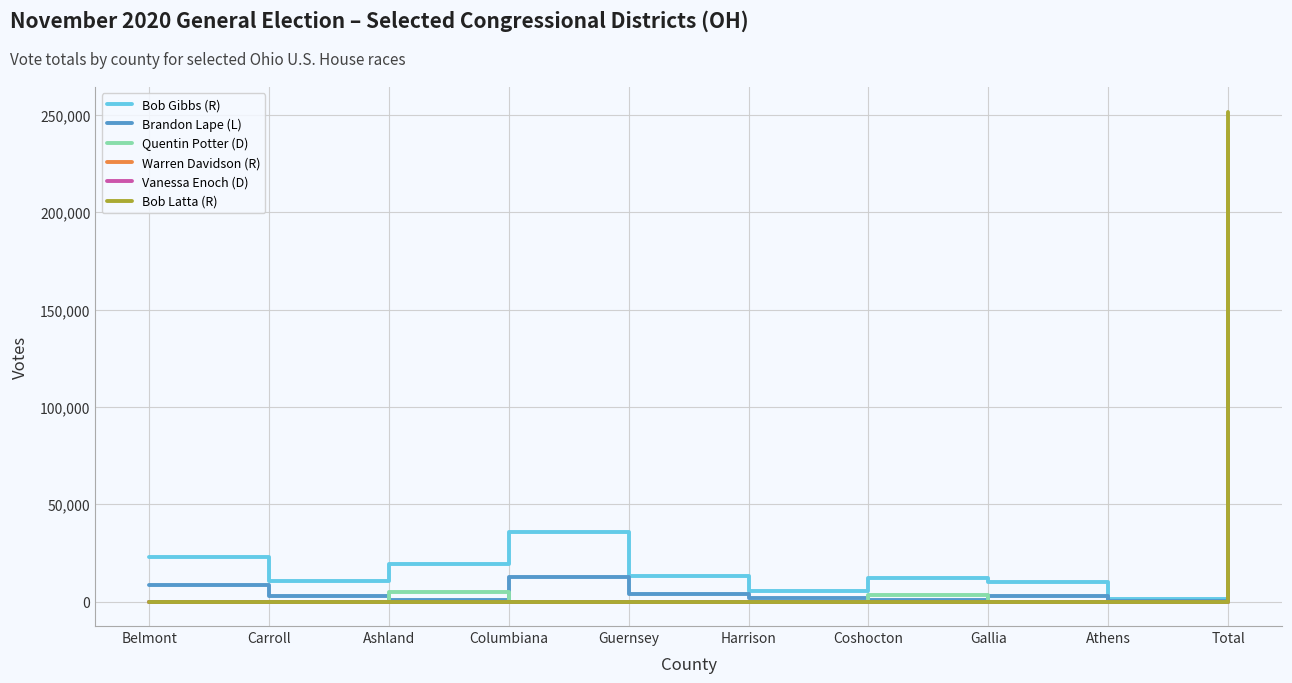

At which category is the sum across all series the highest?

Total